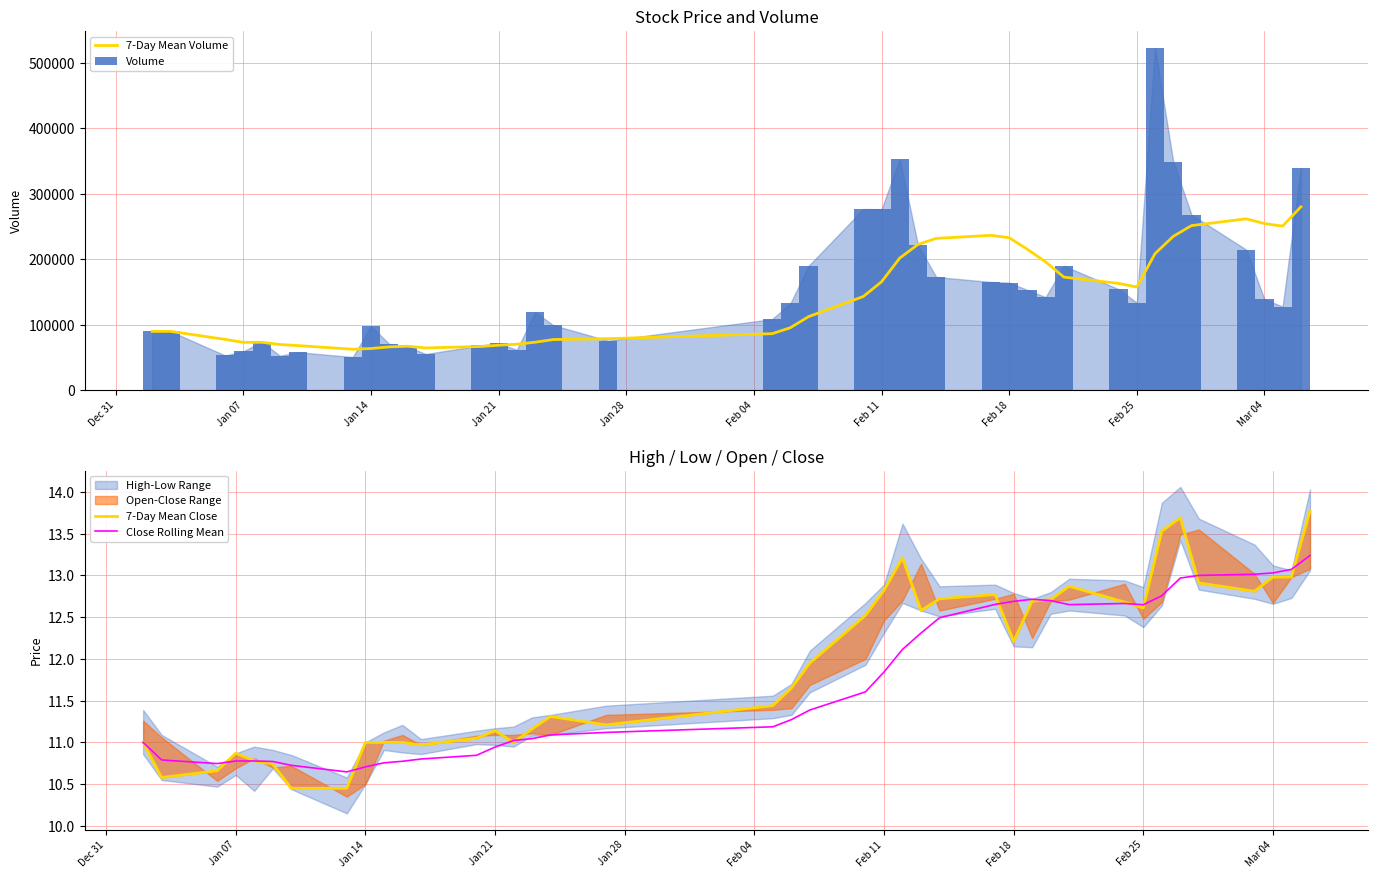

Which series has the largest range (max minus min)?

Volume